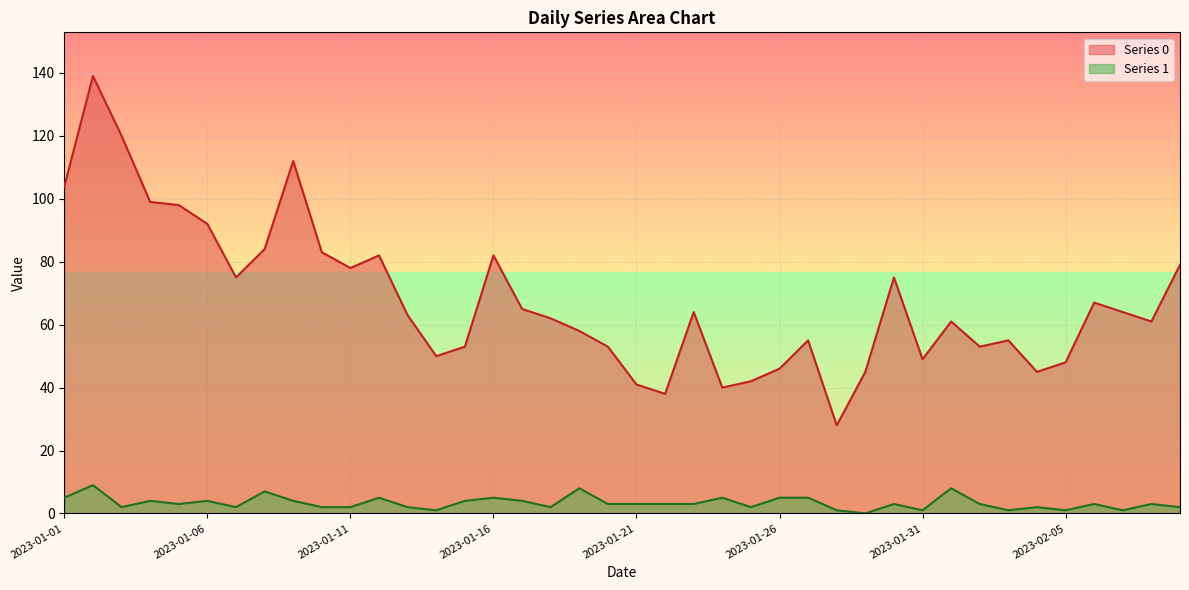

What are all the series names shown in the legend?

Series 0, Series 1